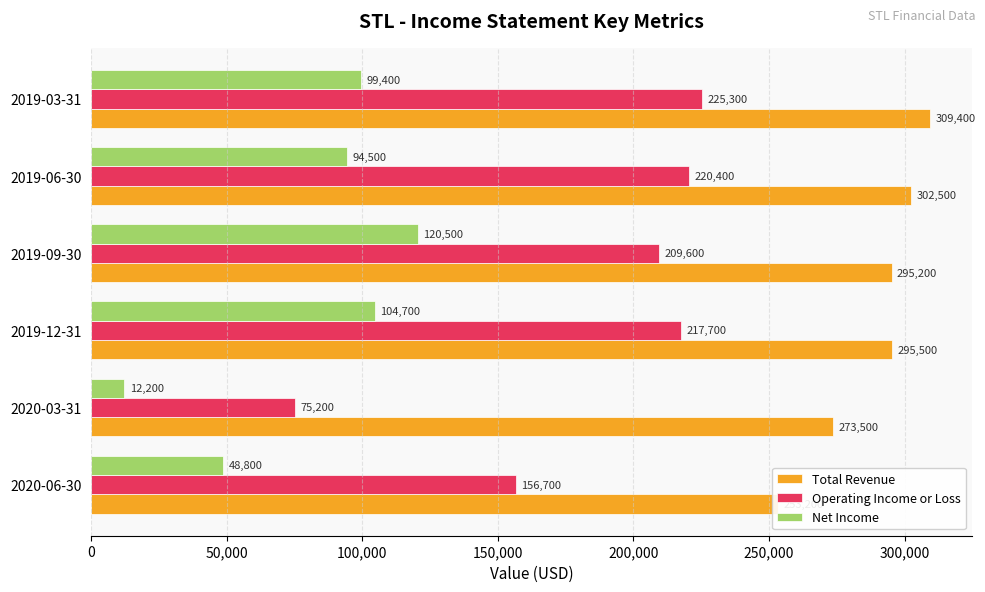

What is the approximate value of Operating Income or Loss at 2019-12-31?

217700